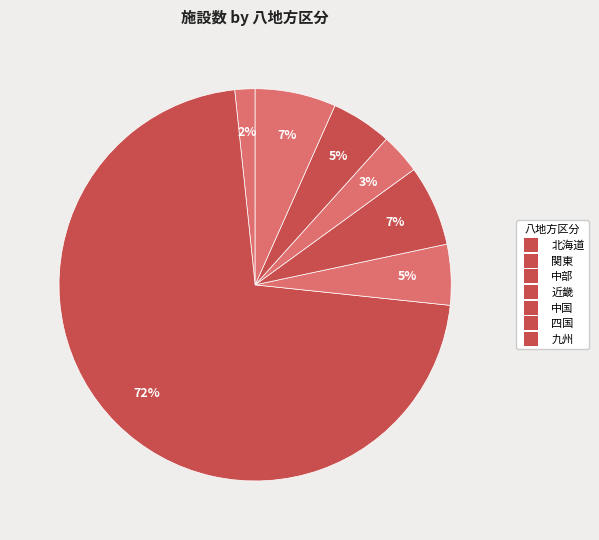

Count the number of slices in the pie.

7